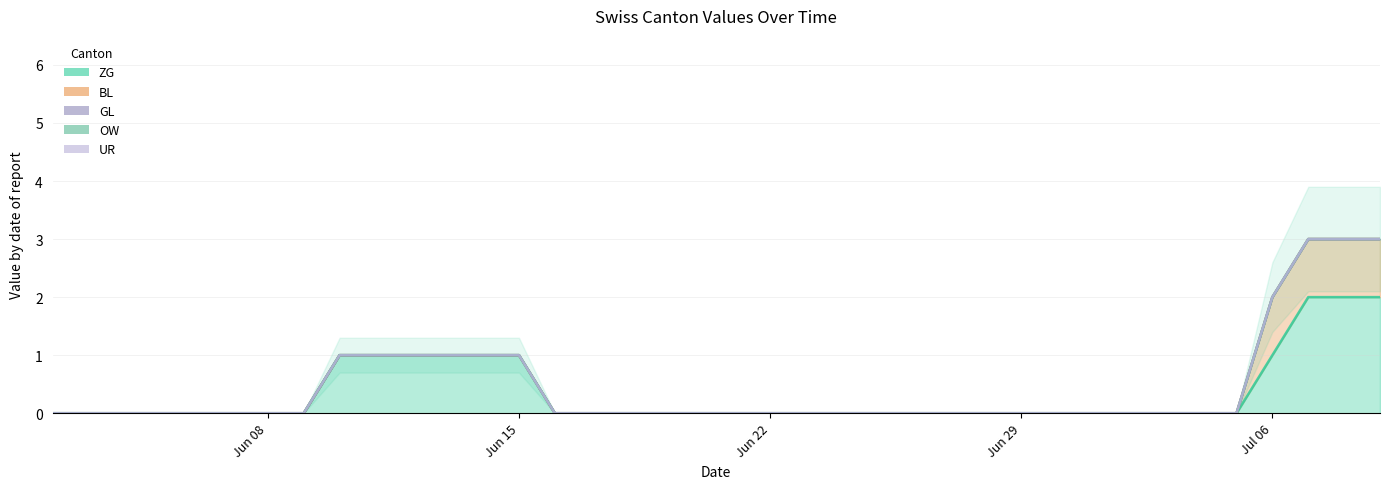

Reading left to right, what are all the values shown in this chart?

ZG: 2020-06-02=0	2020-06-03=0	2020-06-04=0	2020-06-05=0	2020-06-06=0	2020-06-07=0	2020-06-08=0	2020-06-09=0	2020-06-10=1	2020-06-11=1	2020-06-12=1	2020-06-13=1	2020-06-14=1	2020-06-15=1	2020-06-16=0	2020-06-17=0	2020-06-18=0	2020-06-19=0	2020-06-20=0	2020-06-21=0	2020-06-22=0	2020-06-23=0	2020-06-24=0	2020-06-25=0	2020-06-26=0	2020-06-27=0	2020-06-28=0	2020-06-29=0	2020-06-30=0	2020-07-01=0	2020-07-02=0	2020-07-03=0	2020-07-04=0	2020-07-05=0	2020-07-06=1	2020-07-07=2	2020-07-08=2	2020-07-09=2
BL: 2020-06-02=0	2020-06-03=0	2020-06-04=0	2020-06-05=0	2020-06-06=0	2020-06-07=0	2020-06-08=0	2020-06-09=0	2020-06-10=0	2020-06-11=0	2020-06-12=0	2020-06-13=0	2020-06-14=0	2020-06-15=0	2020-06-16=0	2020-06-17=0	2020-06-18=0	2020-06-19=0	2020-06-20=0	2020-06-21=0	2020-06-22=0	2020-06-23=0	2020-06-24=0	2020-06-25=0	2020-06-26=0	2020-06-27=0	2020-06-28=0	2020-06-29=0	2020-06-30=0	2020-07-01=0	2020-07-02=0	2020-07-03=0	2020-07-04=0	2020-07-05=0	2020-07-06=1	2020-07-07=1	2020-07-08=1	2020-07-09=1
GL: 2020-06-02=0	2020-06-03=0	2020-06-04=0	2020-06-05=0	2020-06-06=0	2020-06-07=0	2020-06-08=0	2020-06-09=0	2020-06-10=0	2020-06-11=0	2020-06-12=0	2020-06-13=0	2020-06-14=0	2020-06-15=0	2020-06-16=0	2020-06-17=0	2020-06-18=0	2020-06-19=0	2020-06-20=0	2020-06-21=0	2020-06-22=0	2020-06-23=0	2020-06-24=0	2020-06-25=0	2020-06-26=0	2020-06-27=0	2020-06-28=0	2020-06-29=0	2020-06-30=0	2020-07-01=0	2020-07-02=0	2020-07-03=0	2020-07-04=0	2020-07-05=0	2020-07-06=0	2020-07-07=0	2020-07-08=0	2020-07-09=0
OW: 2020-06-02=0	2020-06-03=0	2020-06-04=0	2020-06-05=0	2020-06-06=0	2020-06-07=0	2020-06-08=0	2020-06-09=0	2020-06-10=0	2020-06-11=0	2020-06-12=0	2020-06-13=0	2020-06-14=0	2020-06-15=0	2020-06-16=0	2020-06-17=0	2020-06-18=0	2020-06-19=0	2020-06-20=0	2020-06-21=0	2020-06-22=0	2020-06-23=0	2020-06-24=0	2020-06-25=0	2020-06-26=0	2020-06-27=0	2020-06-28=0	2020-06-29=0	2020-06-30=0	2020-07-01=0	2020-07-02=0	2020-07-03=0	2020-07-04=0	2020-07-05=0	2020-07-06=0	2020-07-07=0	2020-07-08=0	2020-07-09=0
UR: 2020-06-02=0	2020-06-03=0	2020-06-04=0	2020-06-05=0	2020-06-06=0	2020-06-07=0	2020-06-08=0	2020-06-09=0	2020-06-10=0	2020-06-11=0	2020-06-12=0	2020-06-13=0	2020-06-14=0	2020-06-15=0	2020-06-16=0	2020-06-17=0	2020-06-18=0	2020-06-19=0	2020-06-20=0	2020-06-21=0	2020-06-22=0	2020-06-23=0	2020-06-24=0	2020-06-25=0	2020-06-26=0	2020-06-27=0	2020-06-28=0	2020-06-29=0	2020-06-30=0	2020-07-01=0	2020-07-02=0	2020-07-03=0	2020-07-04=0	2020-07-05=0	2020-07-06=0	2020-07-07=0	2020-07-08=0	2020-07-09=0